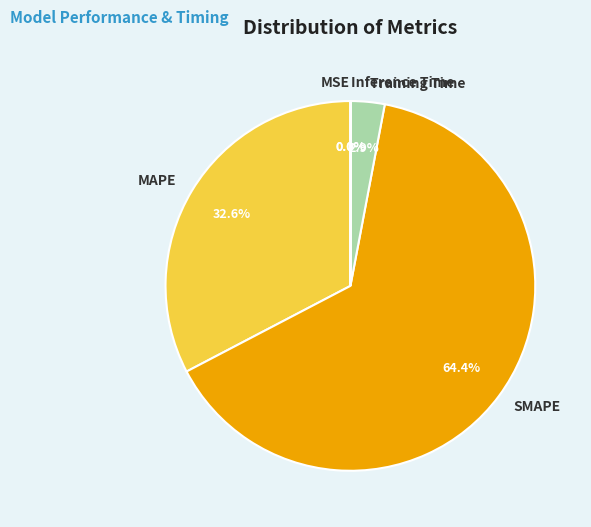

How much of the chart is everything except MAPE?

67.4%